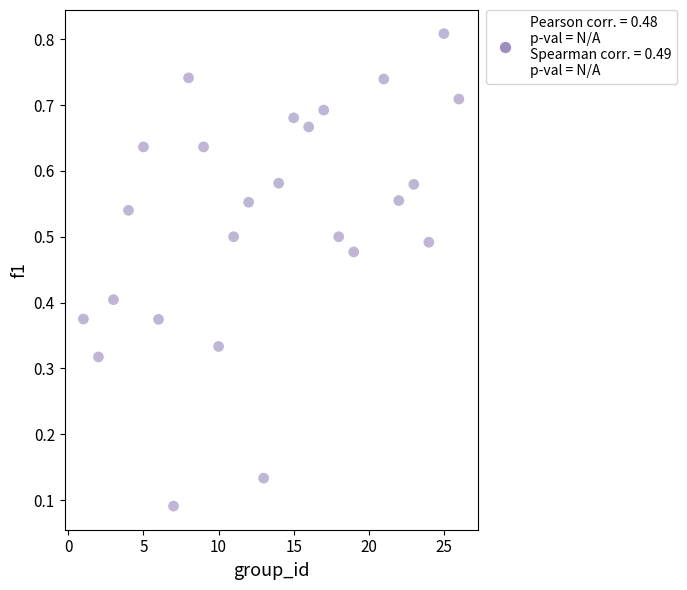

What is the range of X values (max minus min)?

25.0